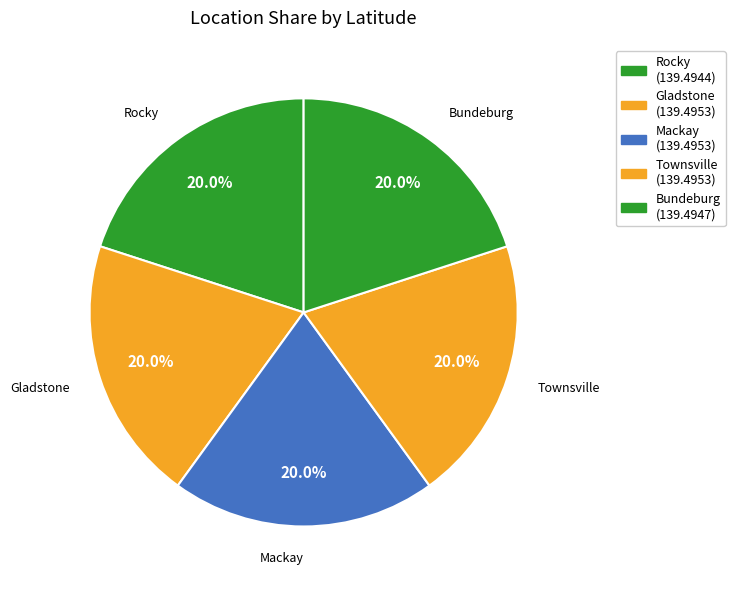

Is it true that Mackay is 20% of the pie?

True